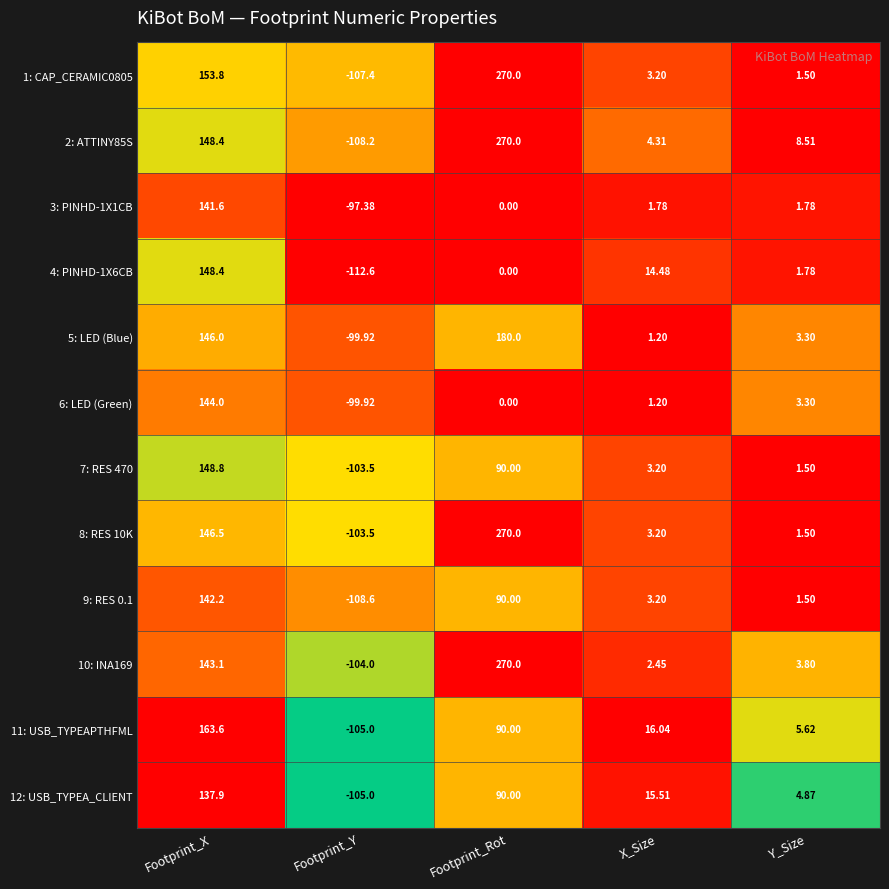

What is the spread (max minus min) of values at X_Size?

14.8